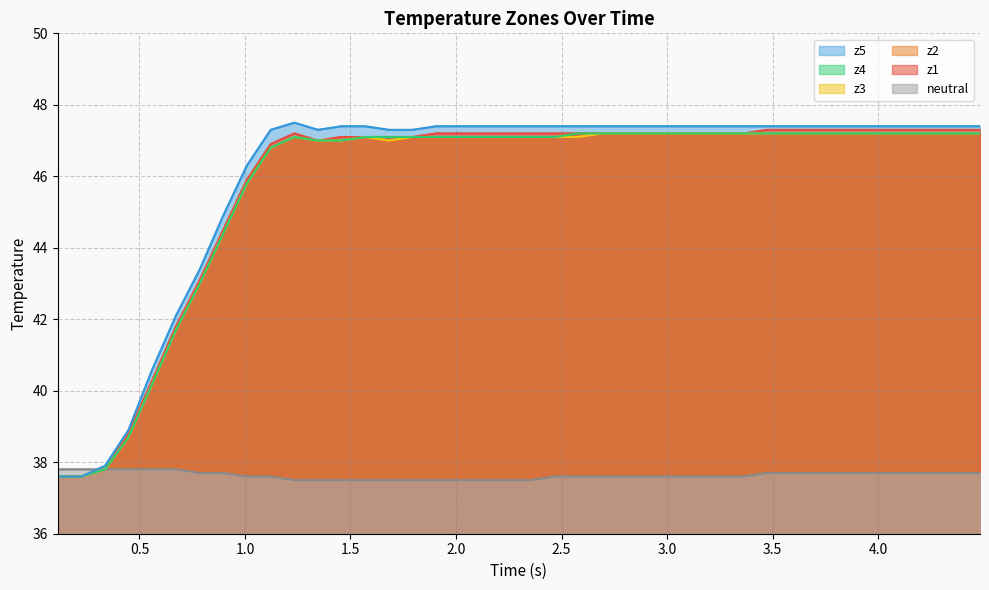

What is the minimum value shown in the chart?

37.5